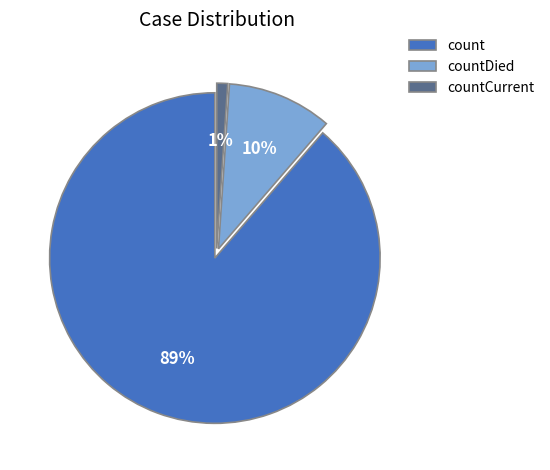

Is the sum of countDied and count greater than half?

Yes